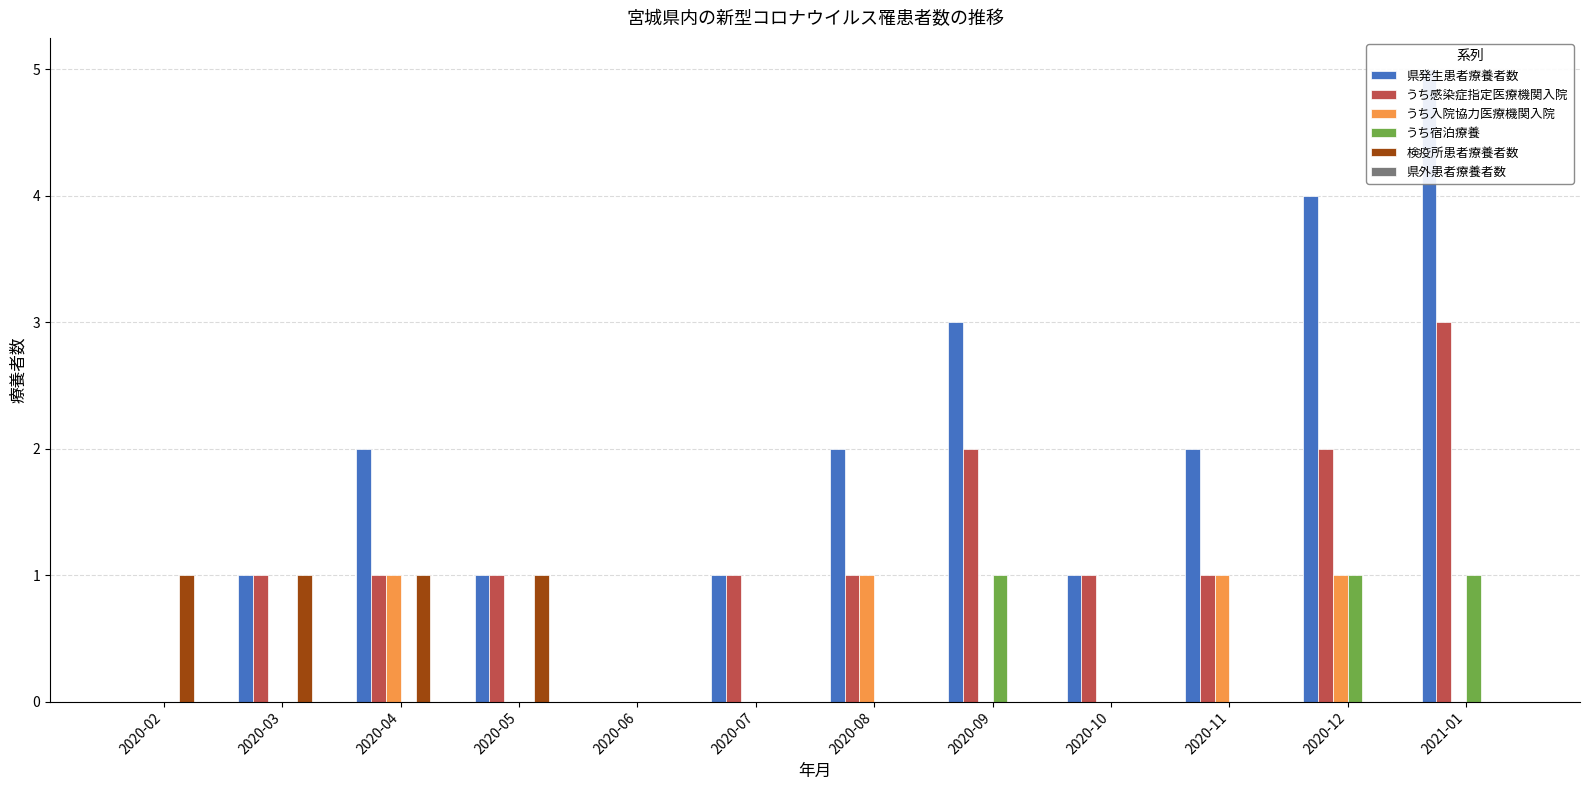

At which category is the sum across all series the highest?

2021-01